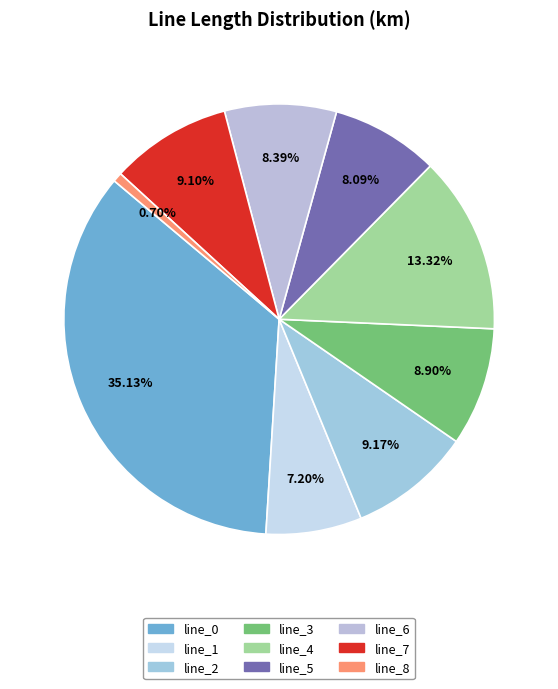

To the nearest percent, what is the difference between the line_4 and line_2 slice percentages?

4%